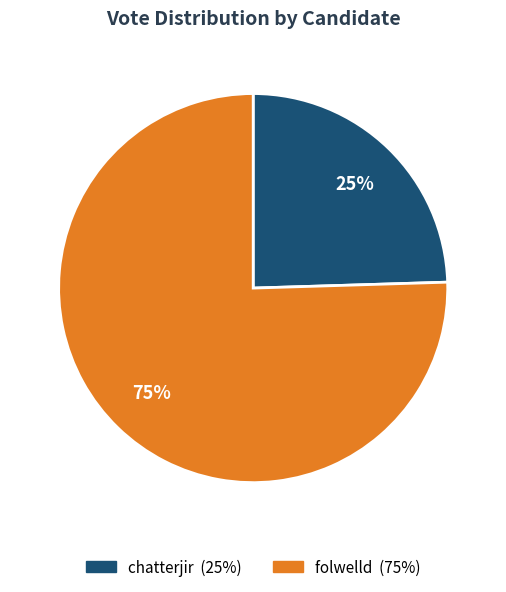

To the nearest percent, what is the average slice percentage?

50%